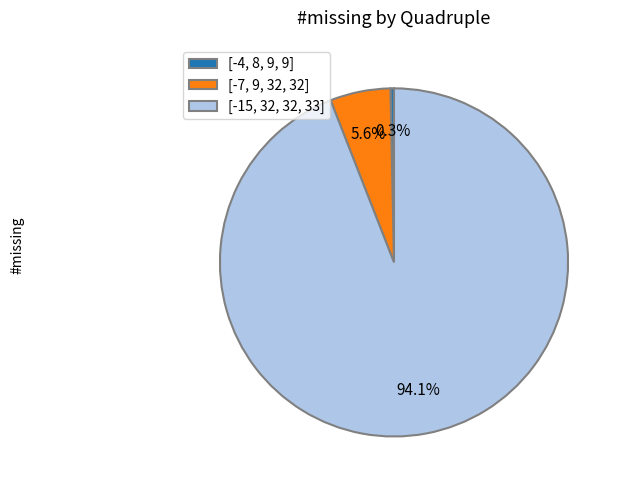

Is it true that [-15, 32, 32, 33] is 99% of the pie?

False